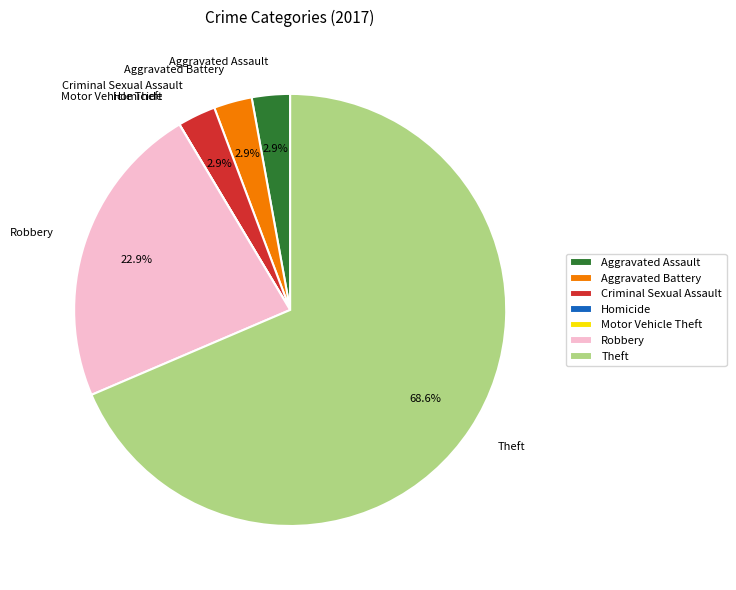

To the nearest percent, what percentage of the pie is Aggravated Battery?

3%